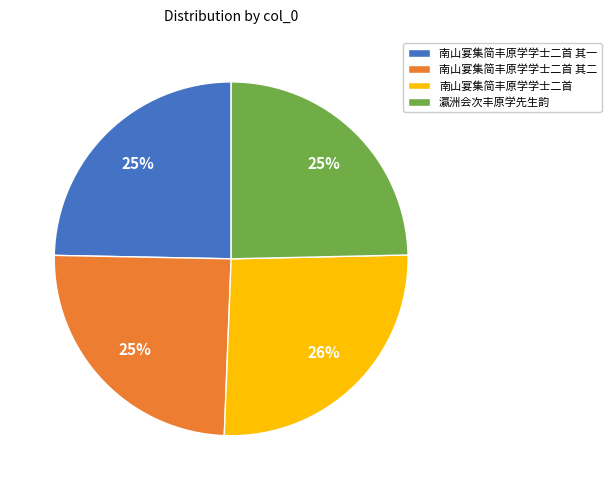

What is the ratio of the value at 瀛洲会次丰原学先生韵 to the value at 南山宴集简丰原学学士二首 其一?

1.0